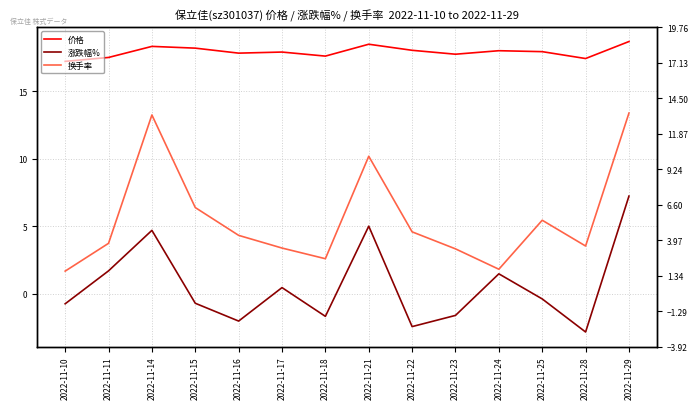

At which label is 涨跌幅% closest to 2?

2022-11-11